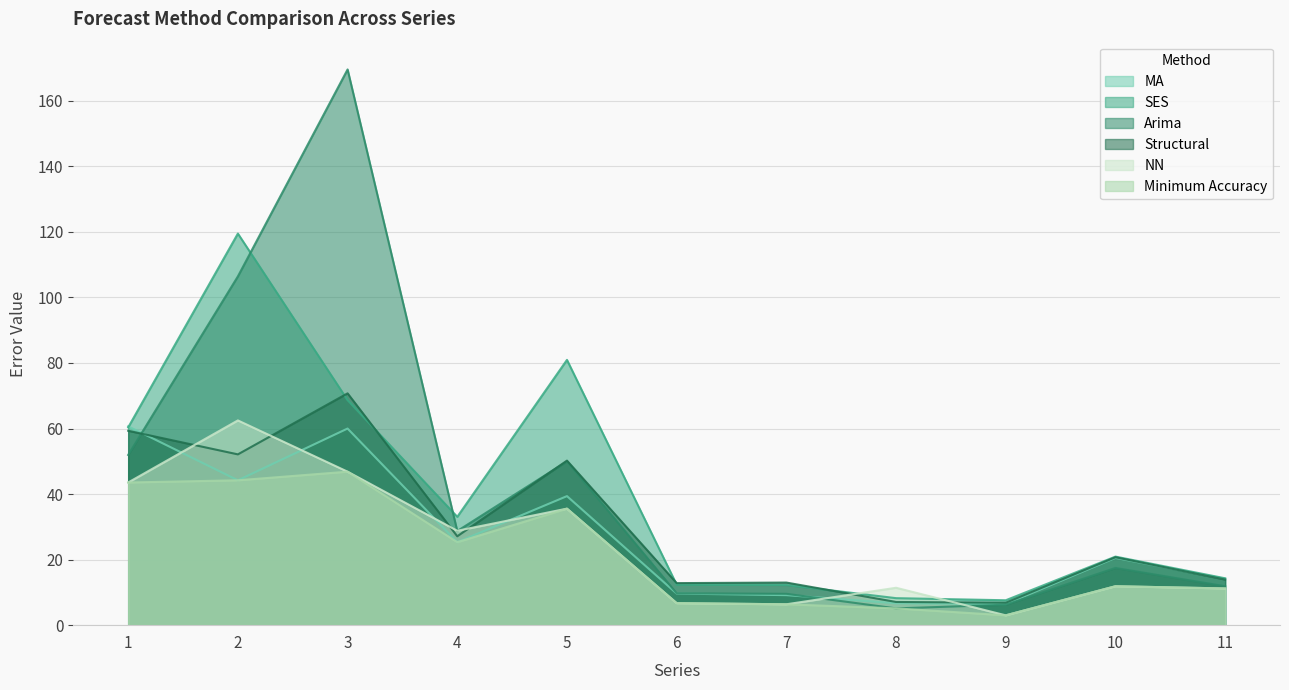

True or false: Structural and Minimum Accuracy cross at least once.

False